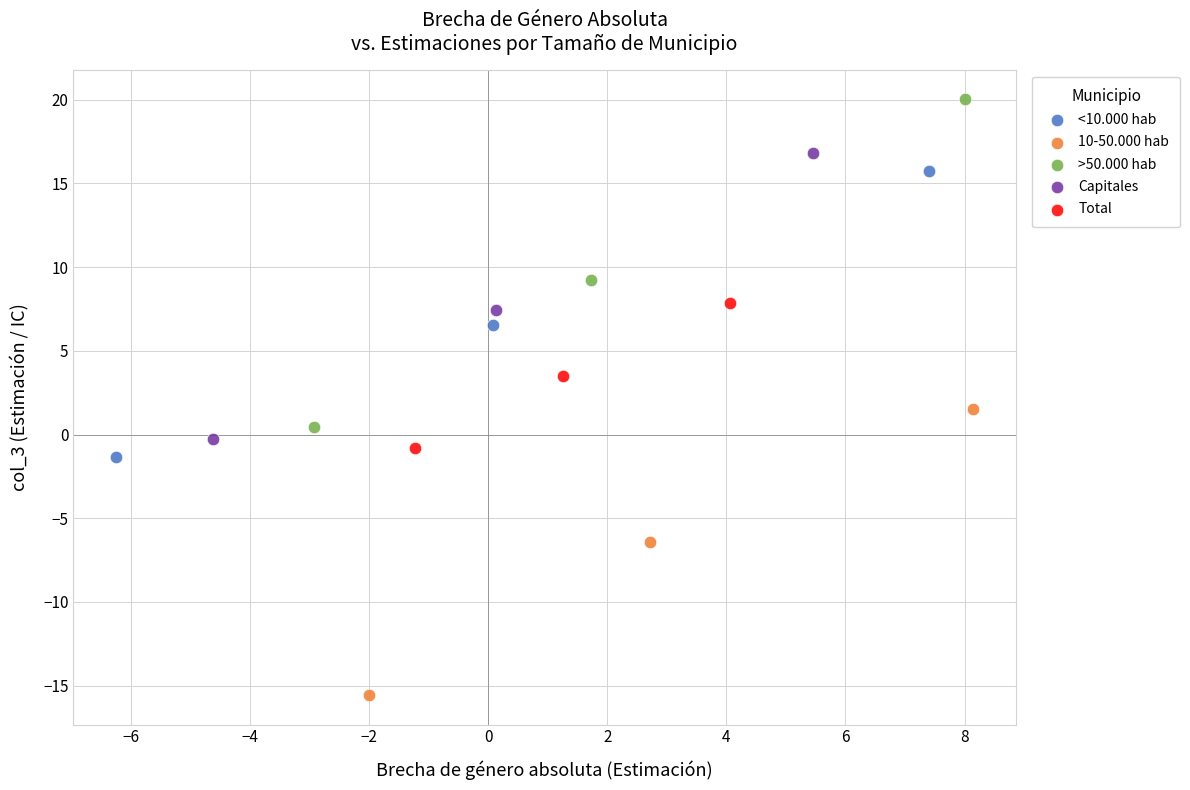

Which series contains the highest Y value?

>50.000 hab